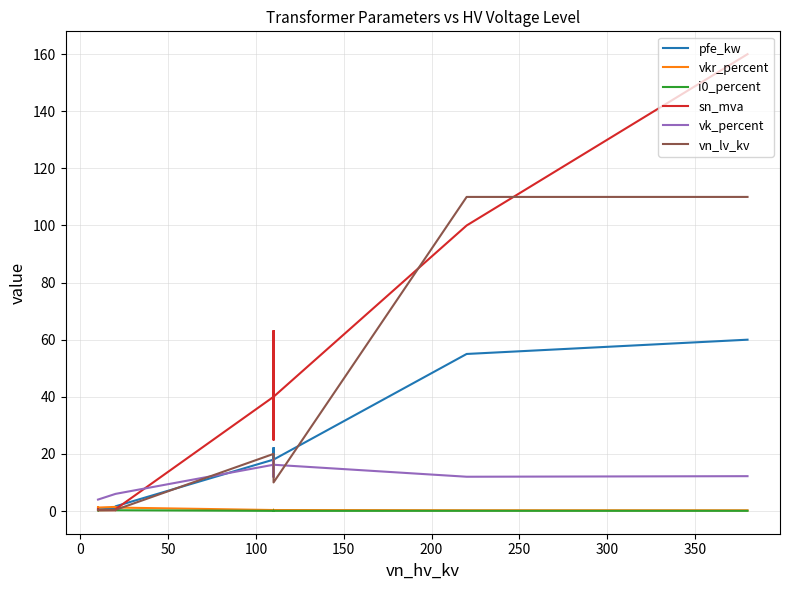

In vkr_percent, how many points are lower than both neighbors (excluding endpoints)?

3